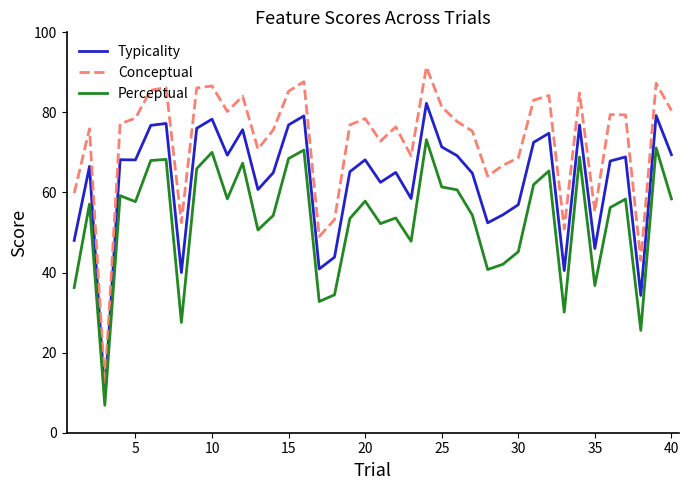

What is the greatest value displayed?

91.4